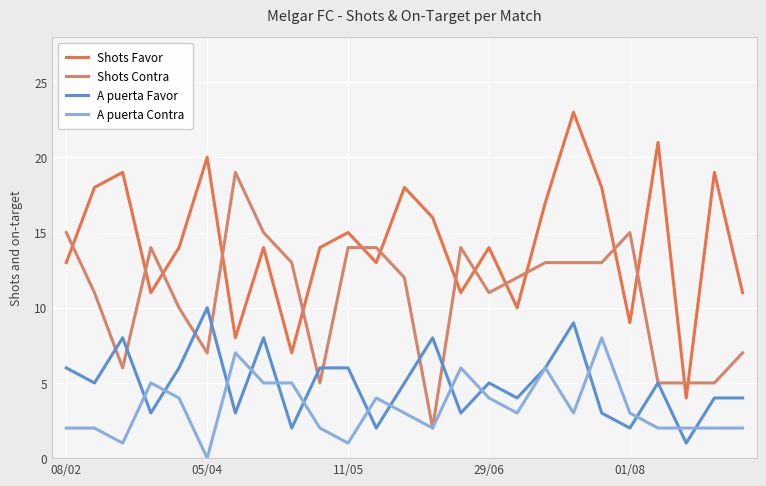

Which series has the largest range (max minus min)?

Shots Favor